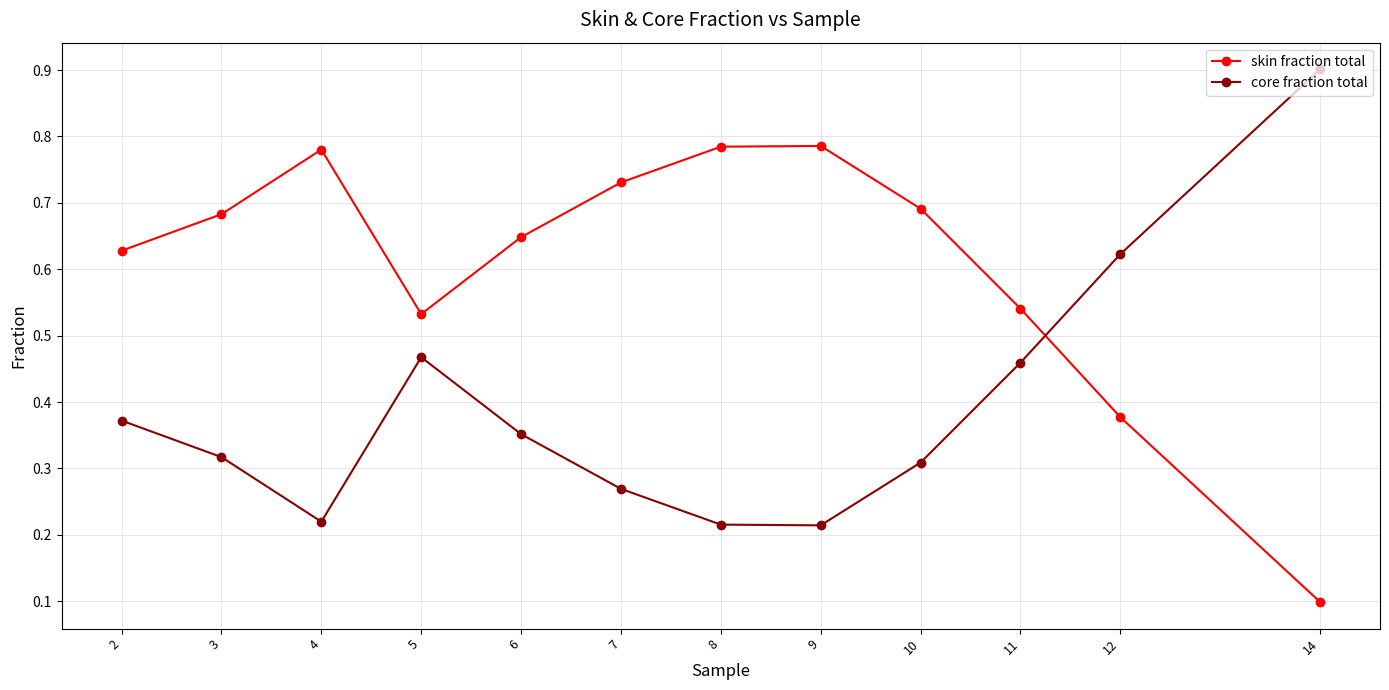

Which label corresponds to the largest value in the chart?

14